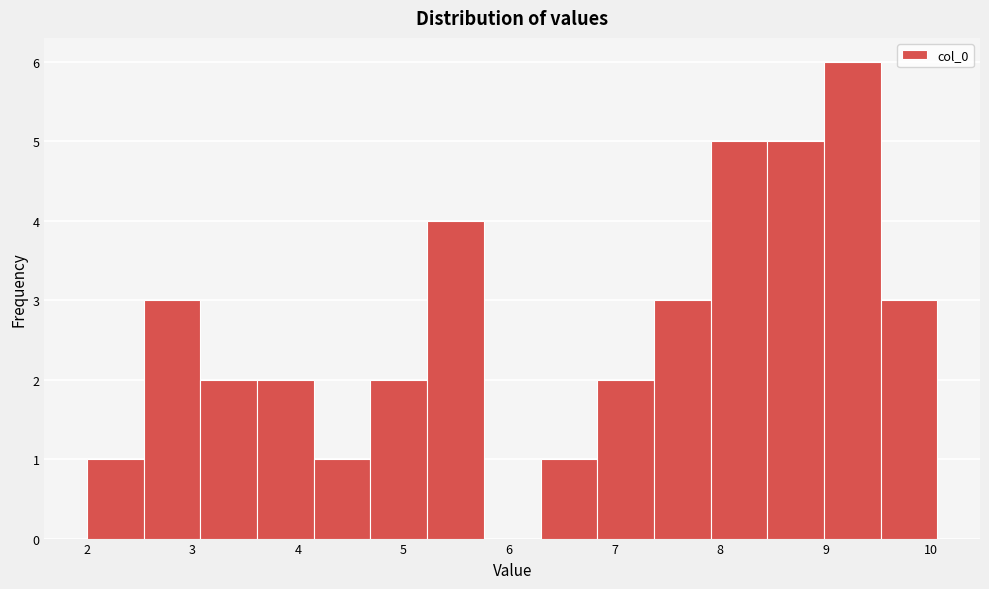

What is the height of the bar covering 2.0 to 2.5 on the x-axis? Neither the bar edges nor the heights are printed on the chart, so give them approximately, as read against the axes.

1